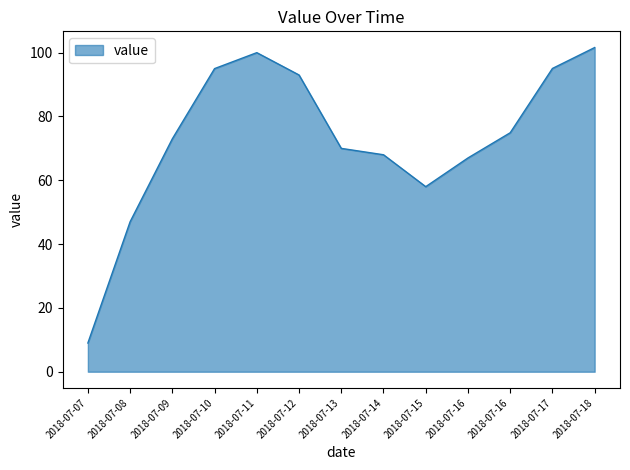

Is this an area chart (filled region under the line)?

Yes